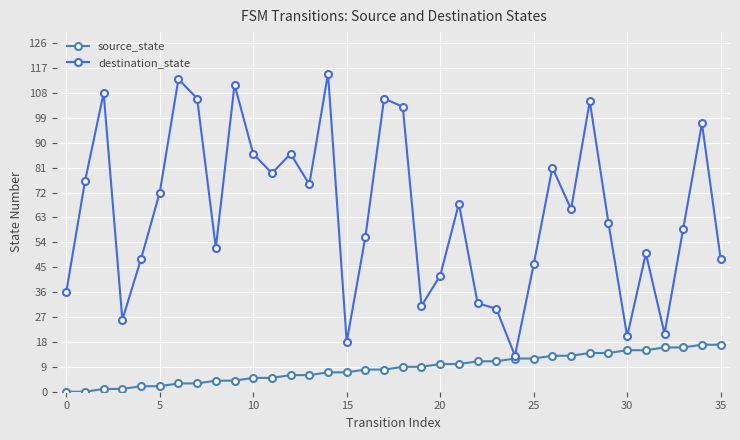

Does the chart display data point markers on the line(s)?

Yes